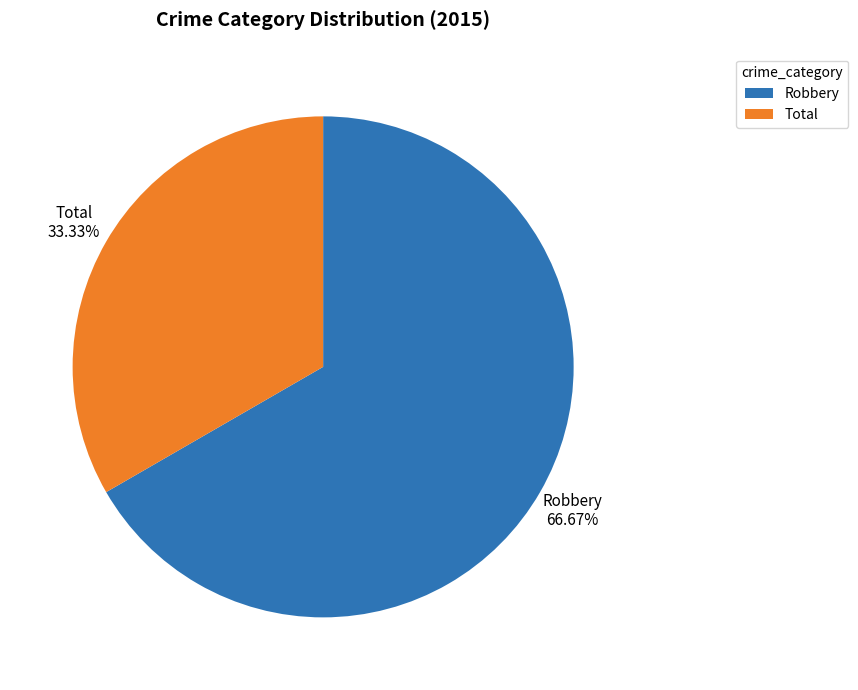

Which category has the biggest portion of the pie?

Robbery